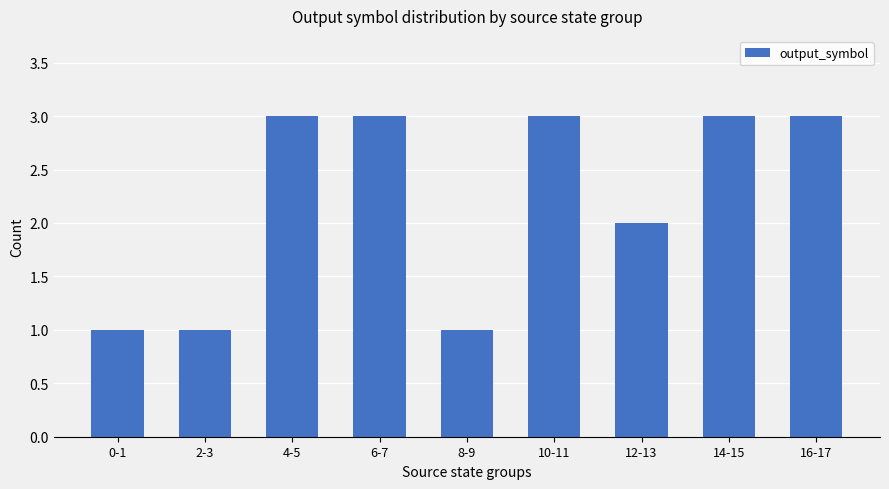

What is the sum of all values?

20